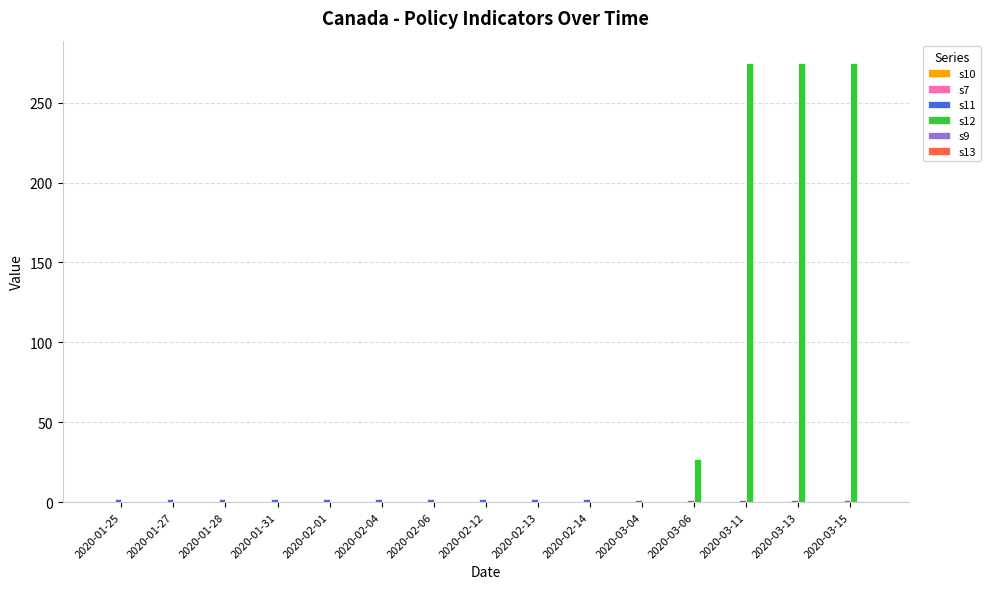

Which series has the largest total across all categories?

s12